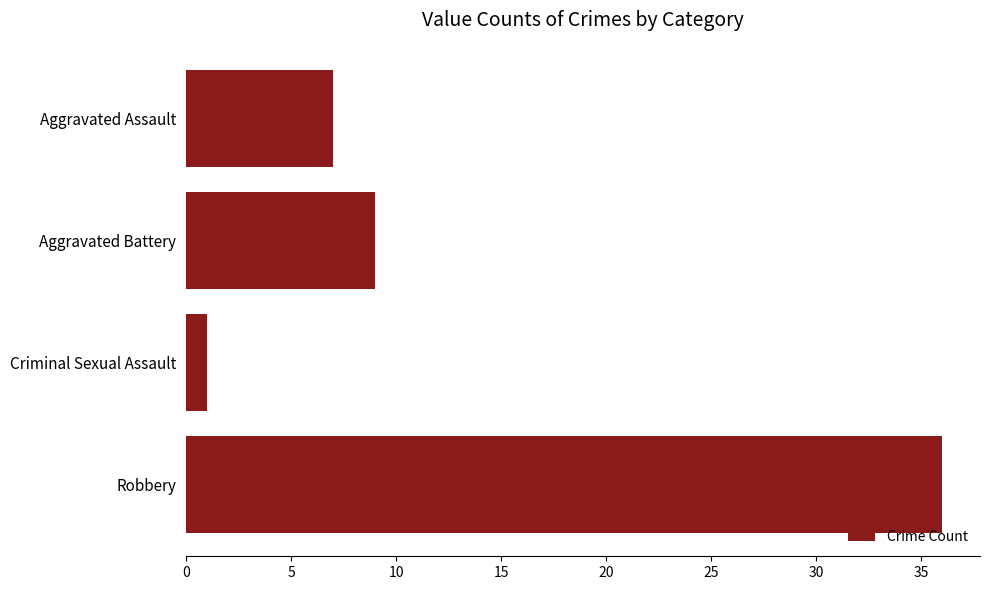

Rank the categories by value from lowest to highest.

Criminal Sexual Assault, Aggravated Assault, Aggravated Battery, Robbery